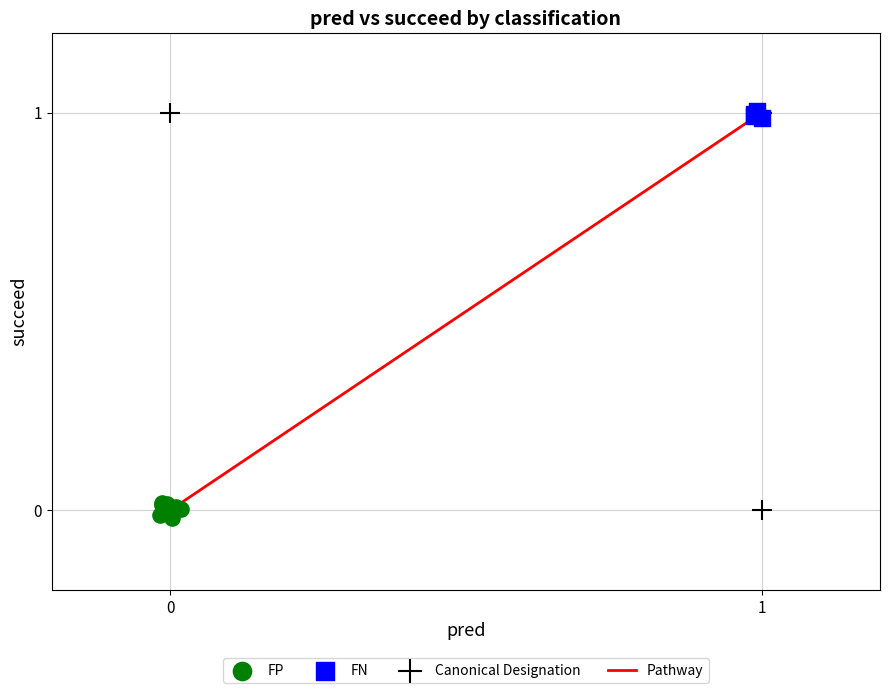

Which series has the widest spread of Y values?

Canonical Designation